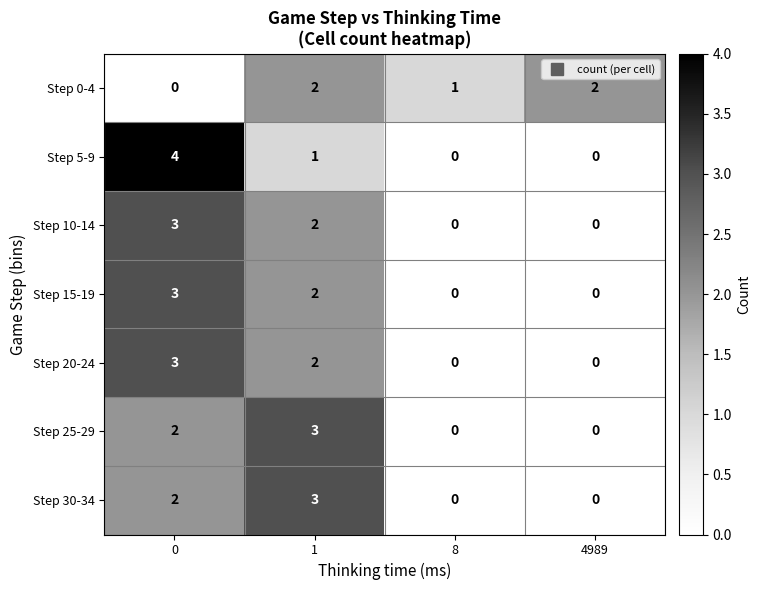

Reading left to right, transcribe all the data shown in this chart.

Step 0-4: 0=0	1=2	8=1	4989=2
Step 5-9: 0=4	1=1	8=0	4989=0
Step 10-14: 0=3	1=2	8=0	4989=0
Step 15-19: 0=3	1=2	8=0	4989=0
Step 20-24: 0=3	1=2	8=0	4989=0
Step 25-29: 0=2	1=3	8=0	4989=0
Step 30-34: 0=2	1=3	8=0	4989=0